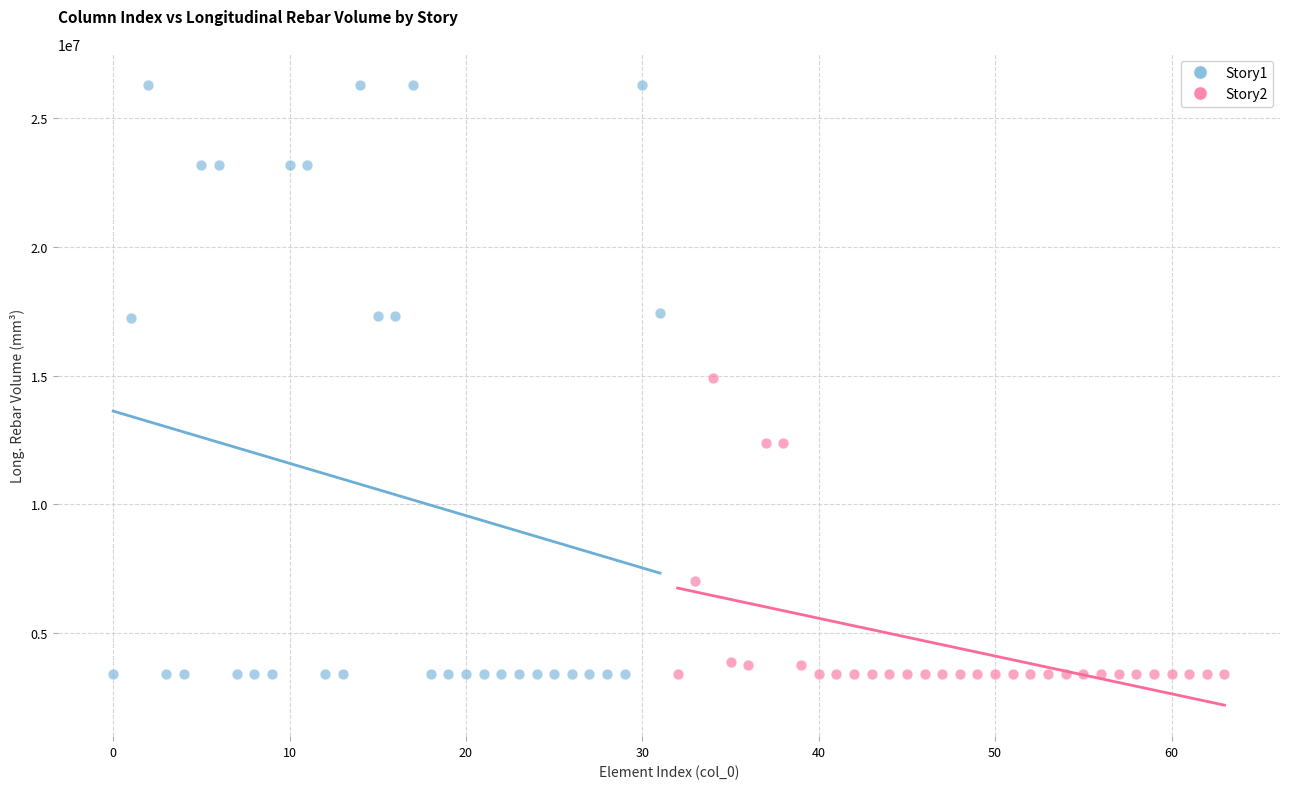

Which series has the widest spread of Y values?

Story1